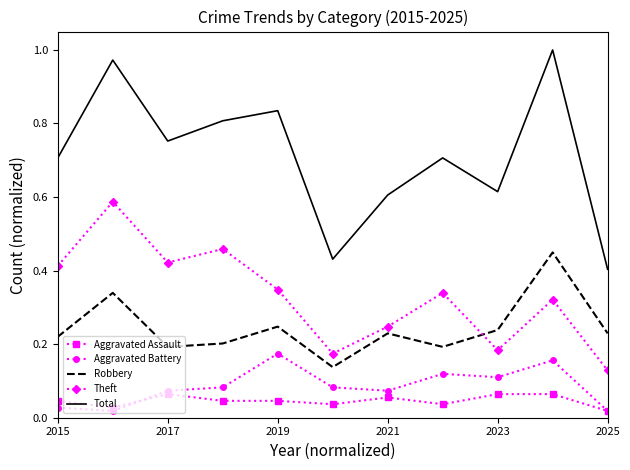

Which series has the widest spread of values?

Total